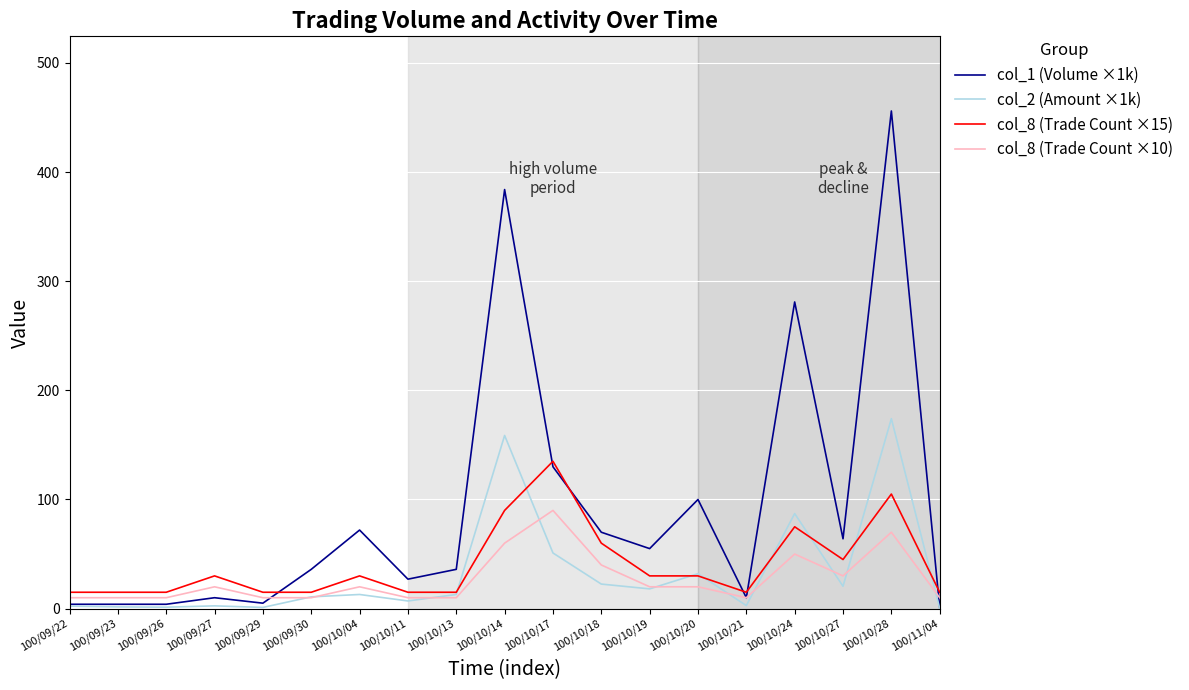

Is the value of col_8 (Trade Count ×10) at 100/10/17 greater than the value of col_1 (Volume ×1k) at 100/10/11?

Yes